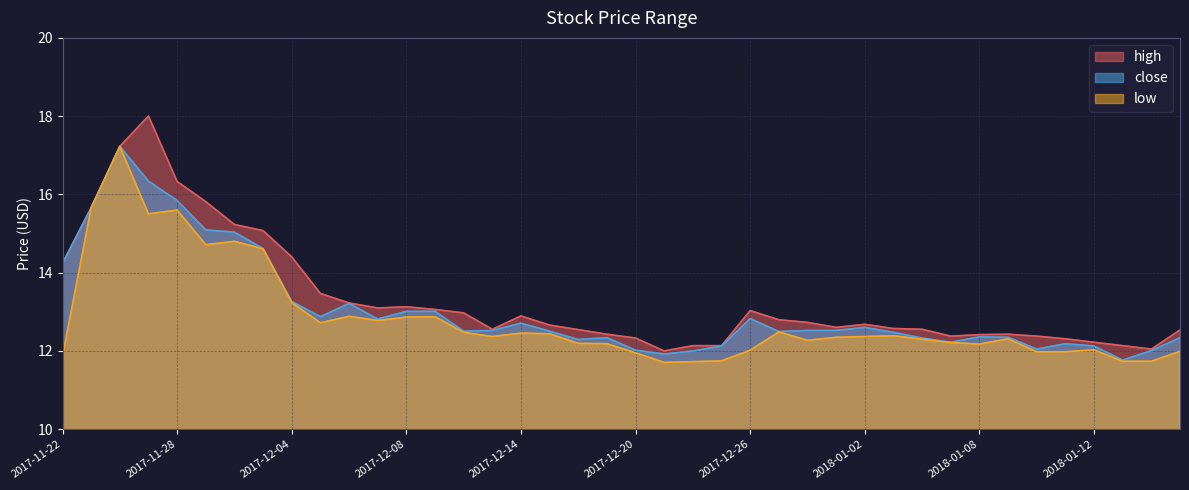

True or false: low and high intersect in this chart.

False